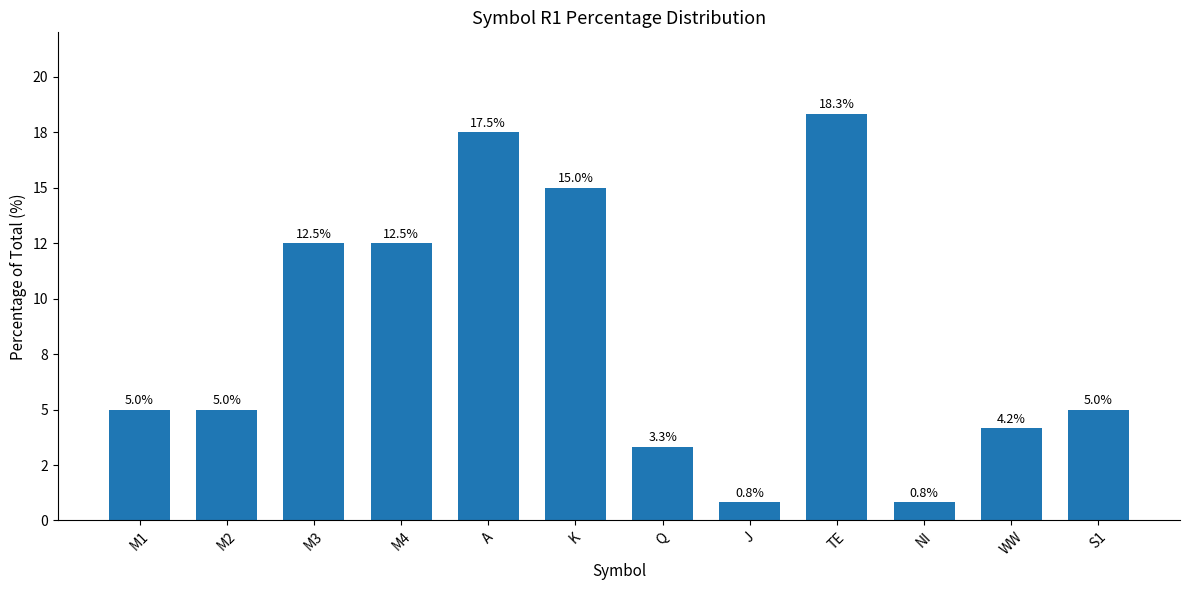

What is the maximum value shown in the chart?

18.3